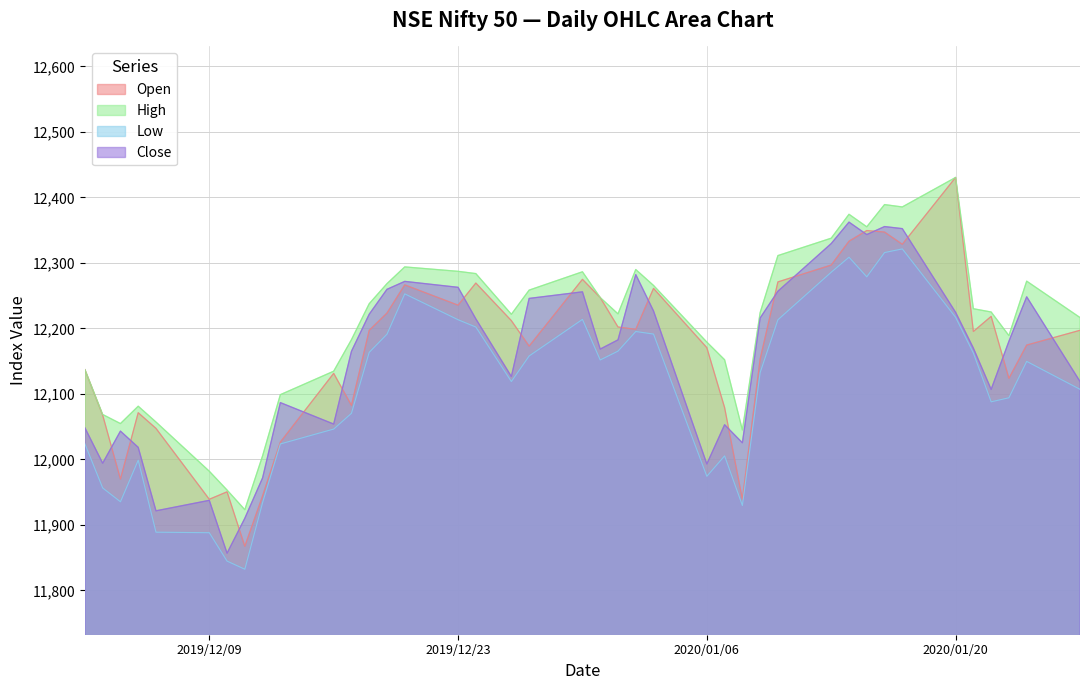

Which series has the largest total across all categories?

High